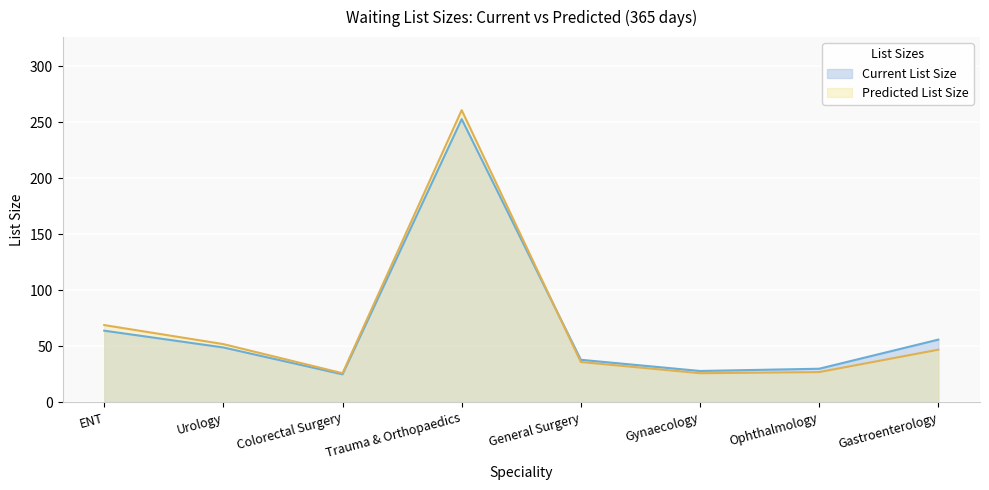

Where is Predicted List Size nearest to the value 143?

ENT